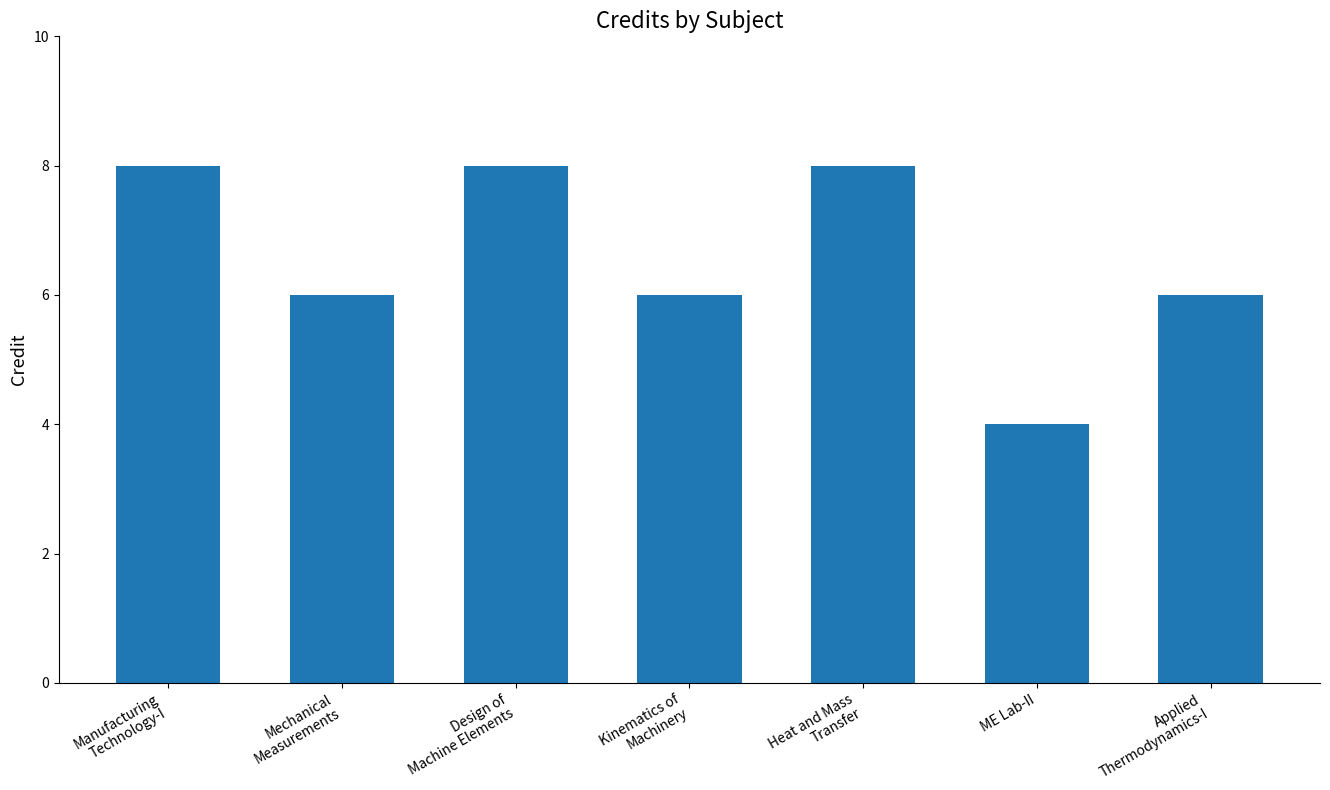

Reading left to right, list all the values displayed in this chart.

8	6	8	6	8	4	6